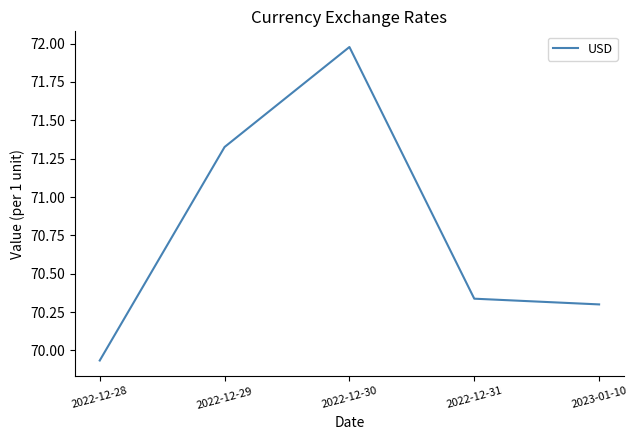

Which label corresponds to the largest value in the chart?

2022-12-30